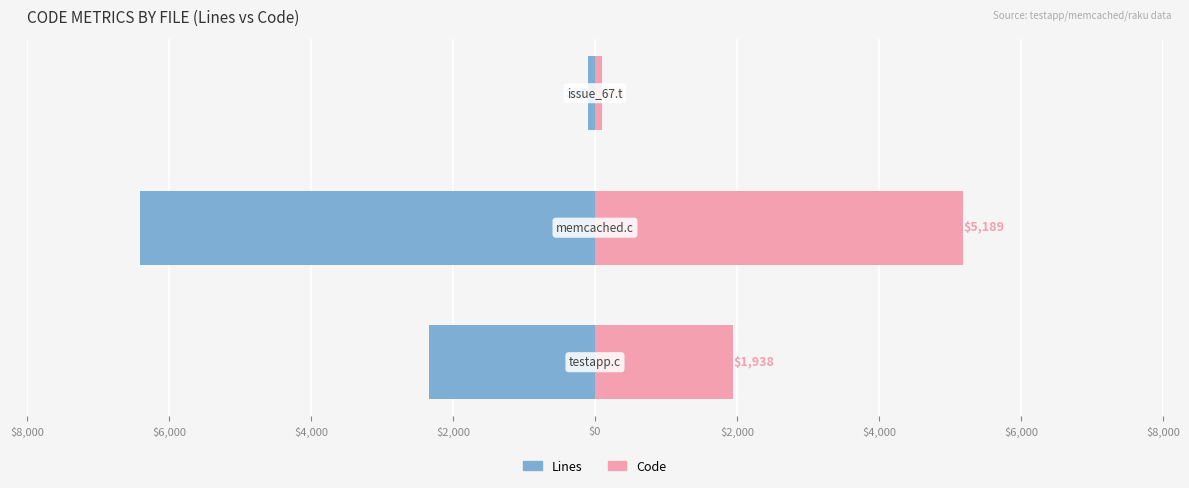

Is it true that Lines equals -103 at $6,000?

True